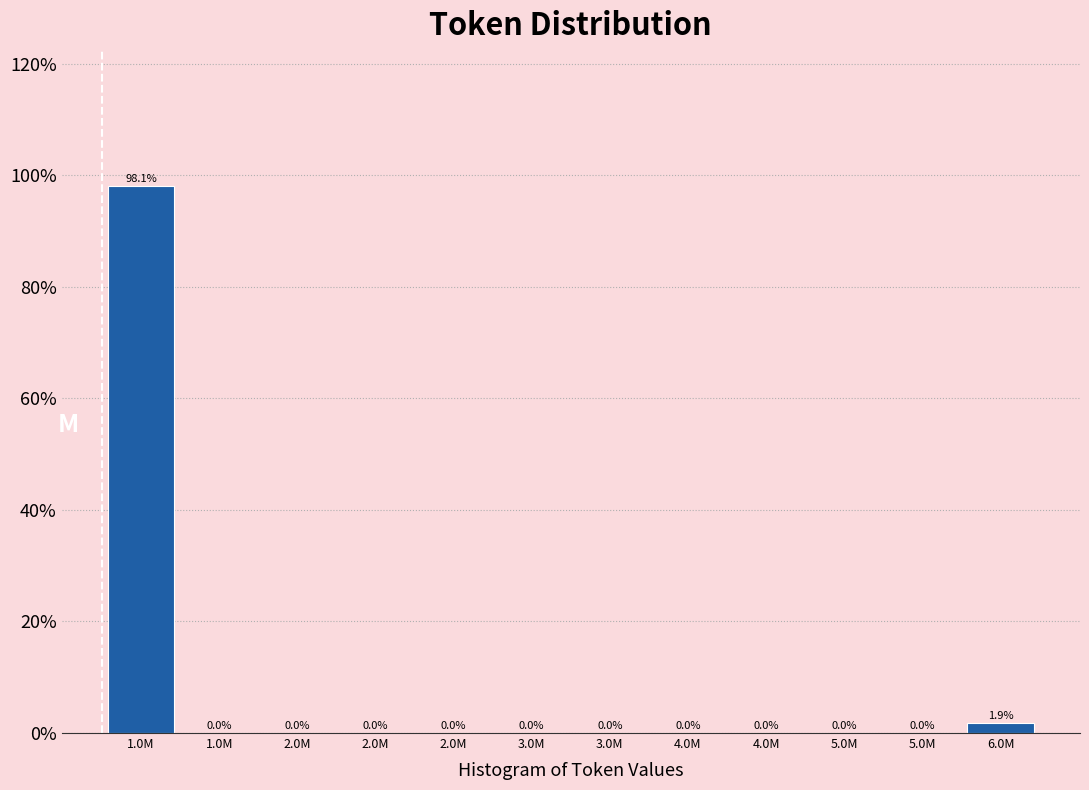

How many distinct data groups are displayed?

1